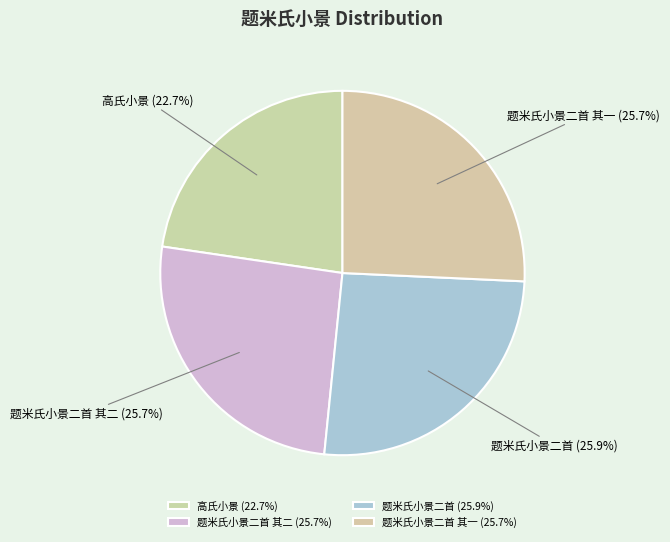

Which has a higher value, 高氏小景 or 题米氏小景二首 其二?

题米氏小景二首 其二